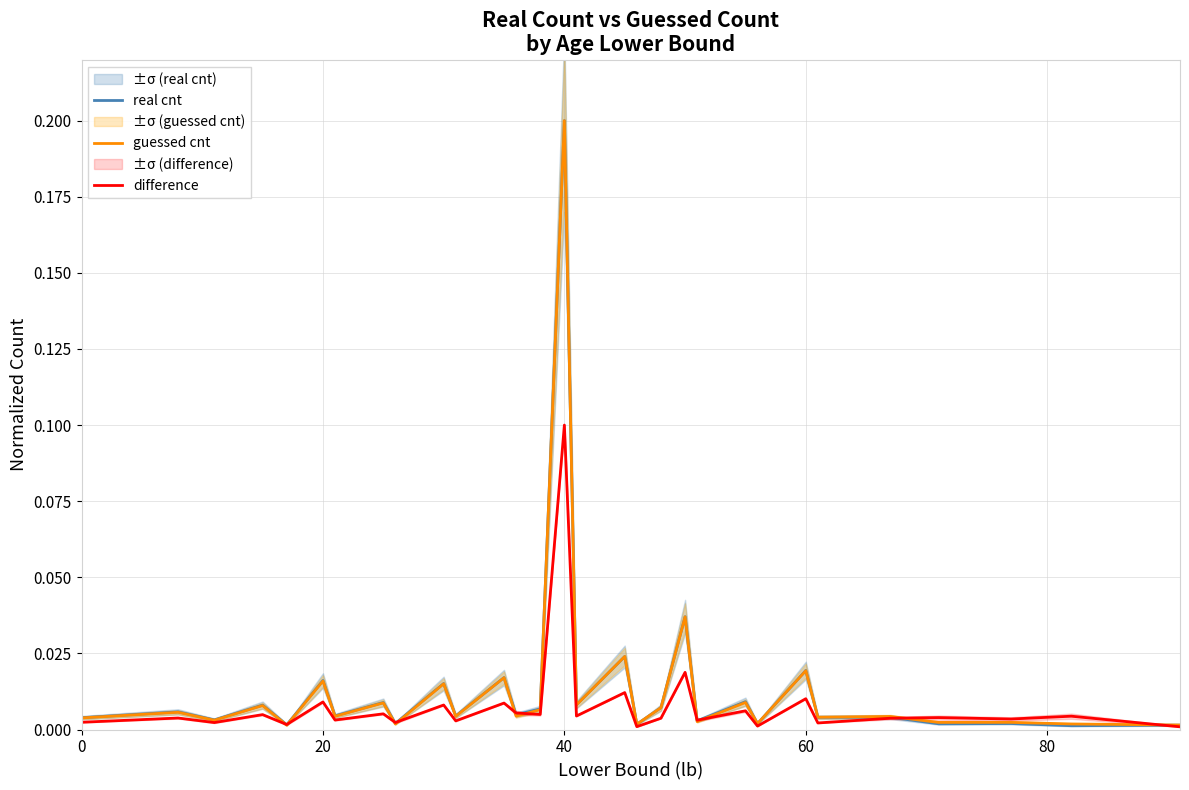

What is the highest value of the guessed cnt series?

0.2